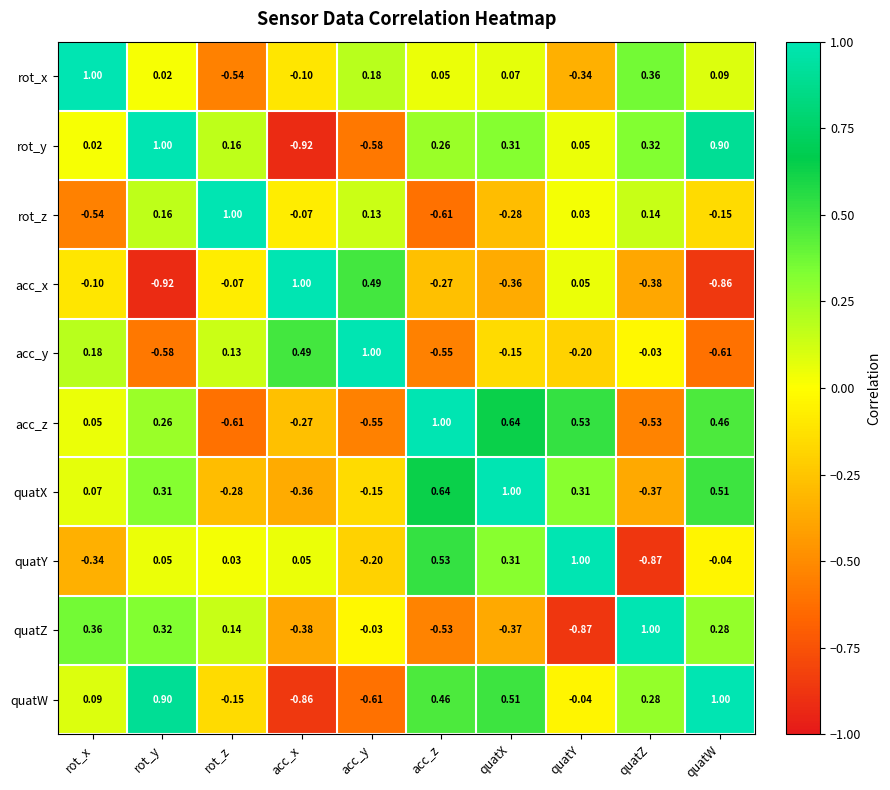

At which label is acc_y closest to 0?

quatZ